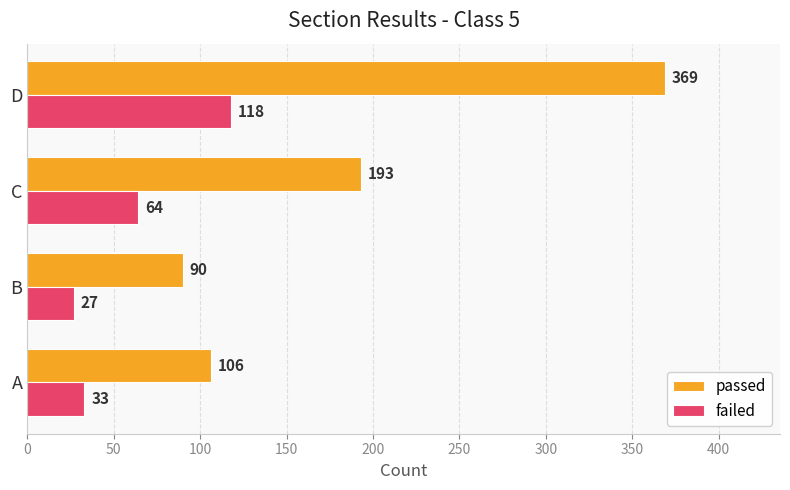

True or false: failed has a value of 90 at C.

False